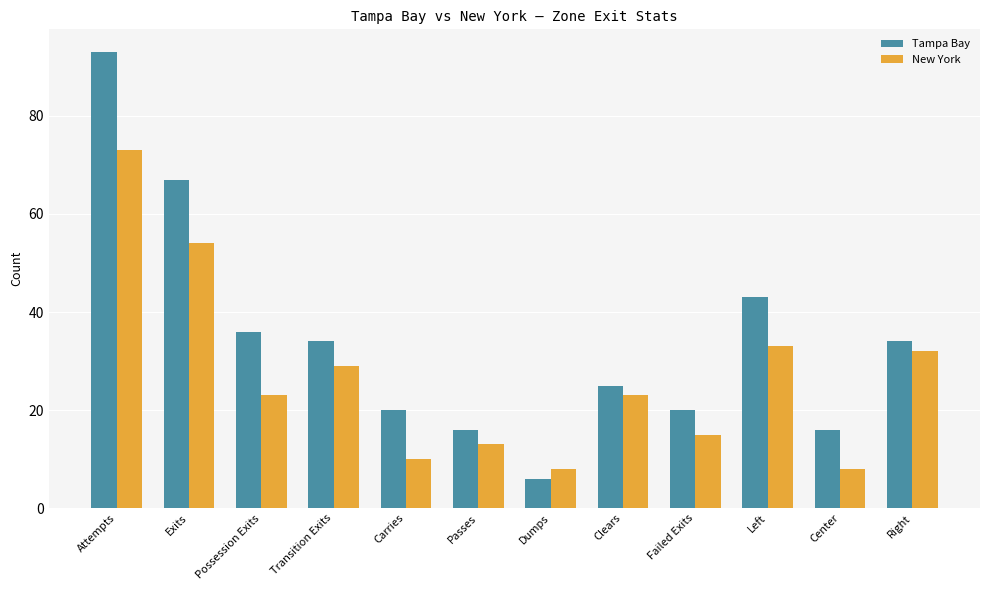

What is the label of the 12th bar from the left?

Right